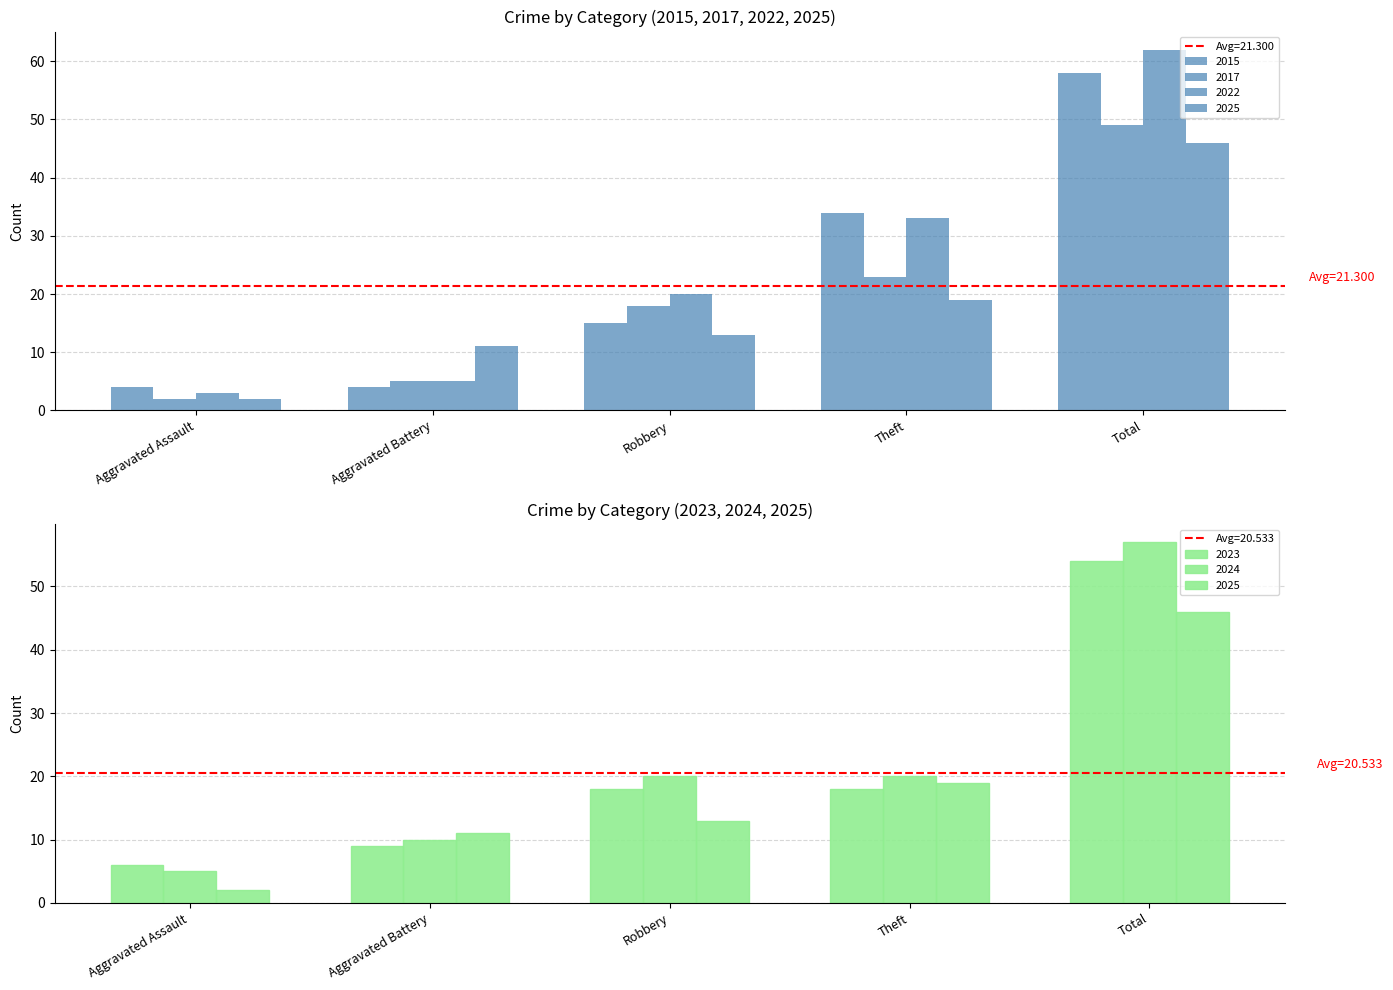

Reading left to right, transcribe all the data shown in this chart.

2015: Aggravated Assault=4	Aggravated Battery=4	Robbery=15	Theft=34	Total=58
2017: Aggravated Assault=2	Aggravated Battery=5	Robbery=18	Theft=23	Total=49
2022: Aggravated Assault=3	Aggravated Battery=5	Robbery=20	Theft=33	Total=62
2025: Aggravated Assault=2	Aggravated Battery=11	Robbery=13	Theft=19	Total=46
2023: Aggravated Assault=6	Aggravated Battery=9	Robbery=18	Theft=18	Total=54
2024: Aggravated Assault=5	Aggravated Battery=10	Robbery=20	Theft=20	Total=57